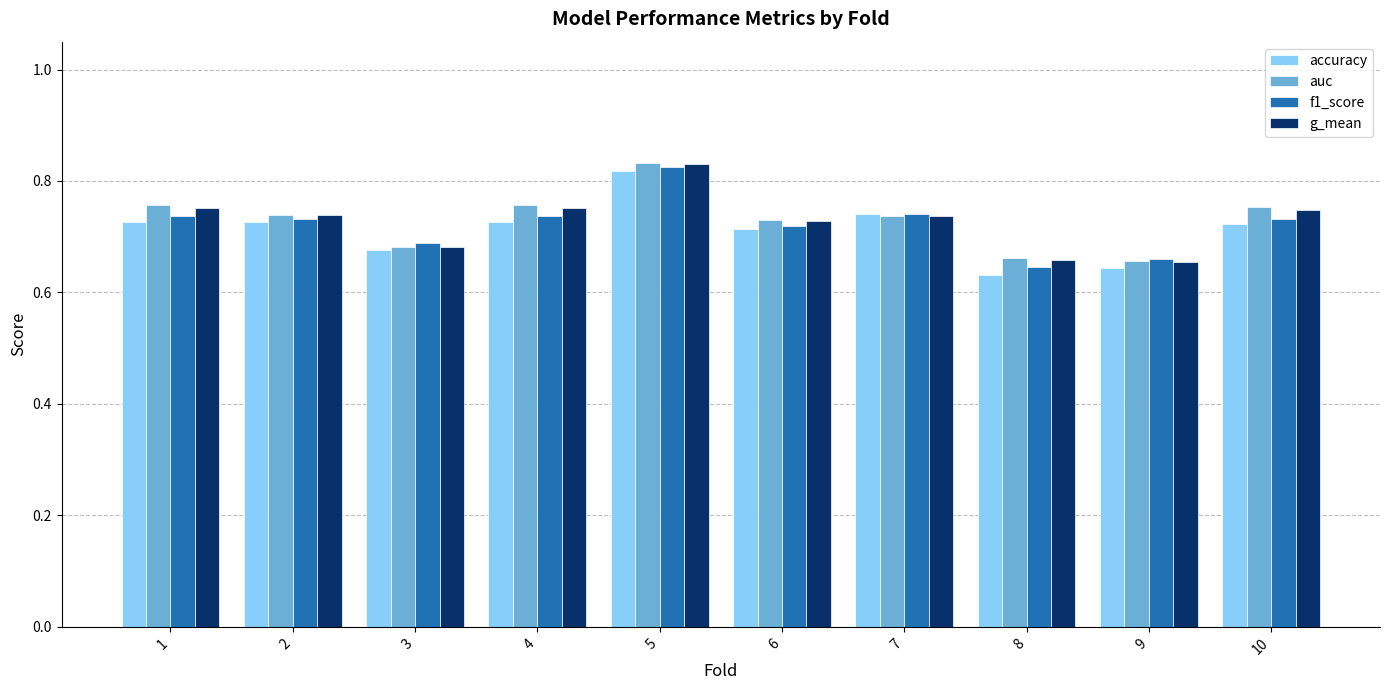

What is the difference between the accuracy values at 4 and 9?

0.1